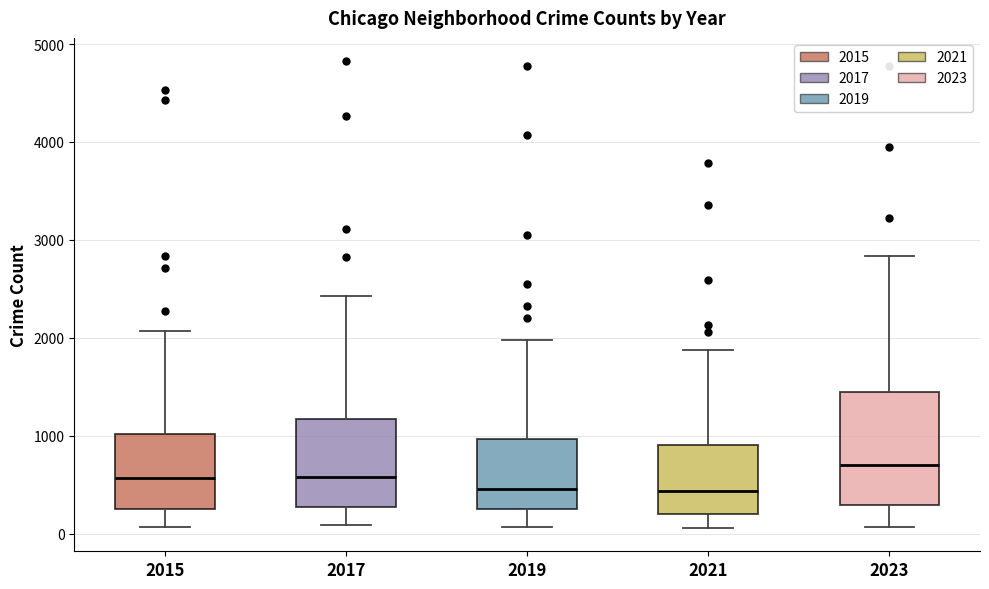

Where does the lower whisker of the box at x = 2019 end on the y-axis? The values are not printed on the chart, so give them approximately, as read against the axis.

100